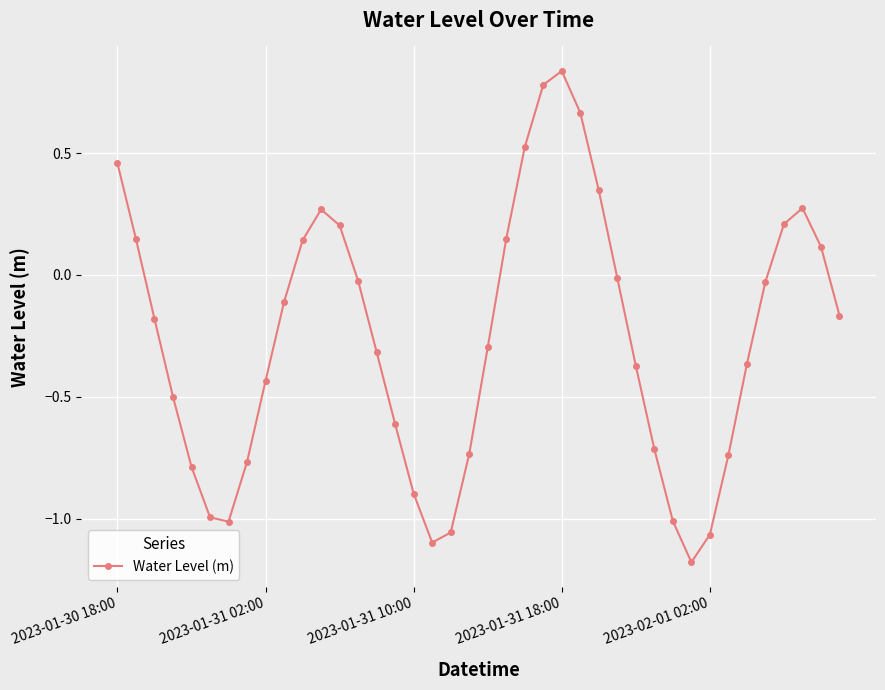

What is the sum of all values?

-10.3